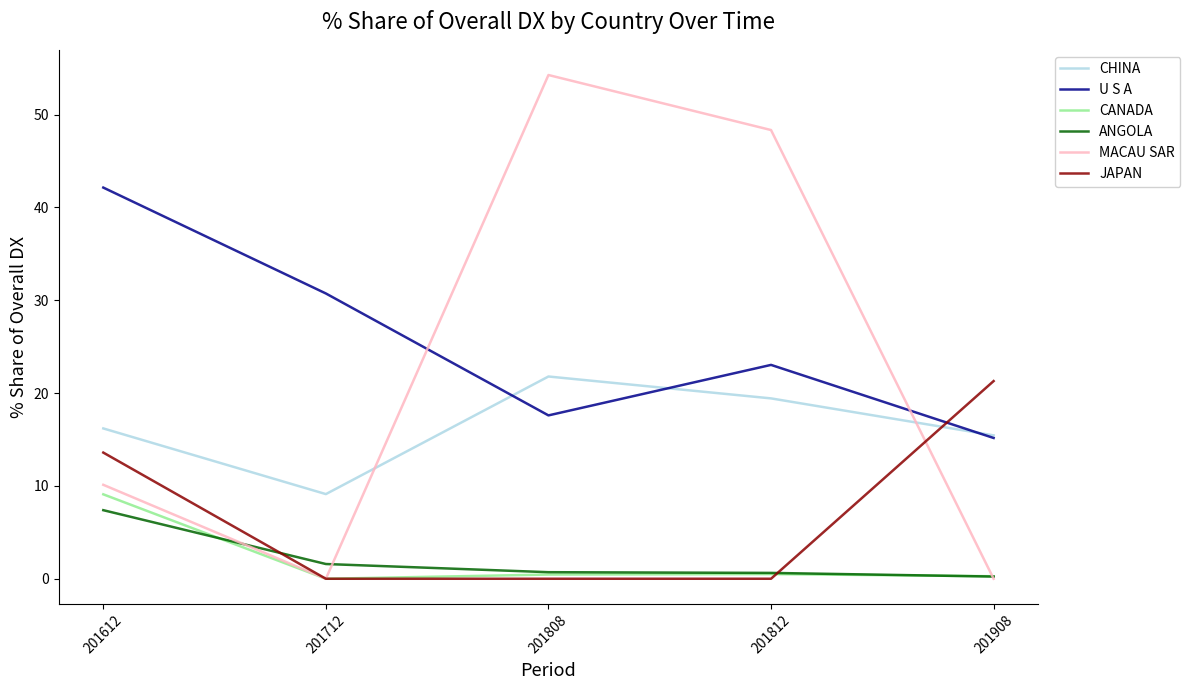

Between which two adjacent categories do MACAU SAR and U S A first intersect?

201712 and 201808